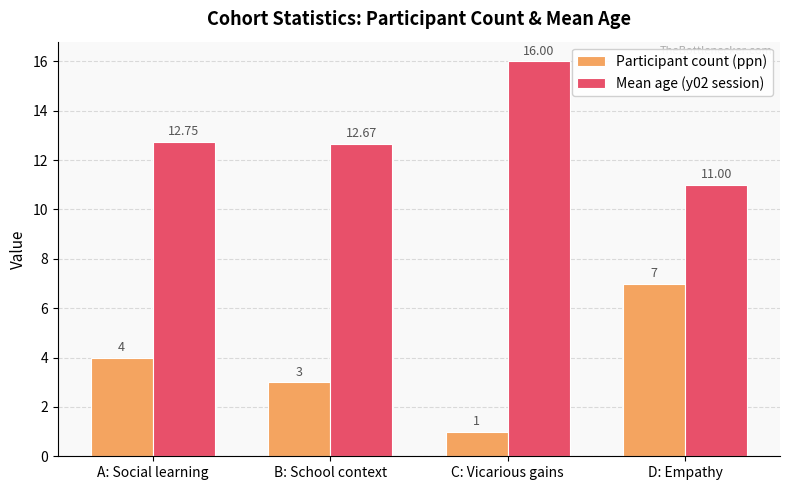

What is the lowest value of the Participant count (ppn) series?

1.0